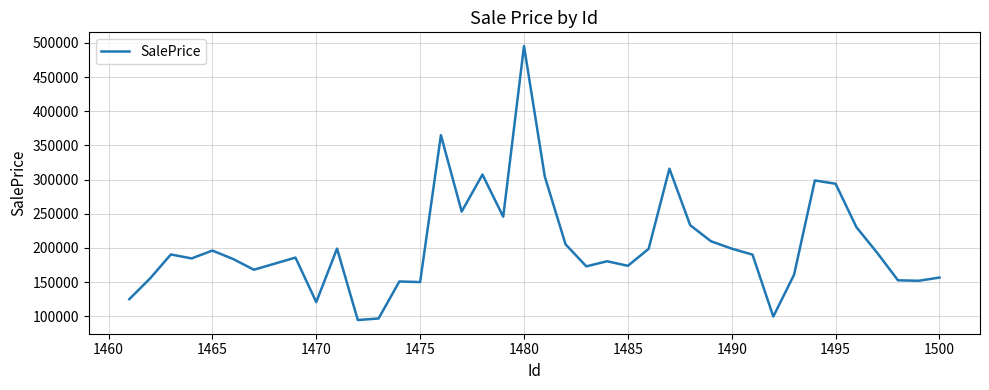

What is the difference between the maximum and minimum values?

401074.8